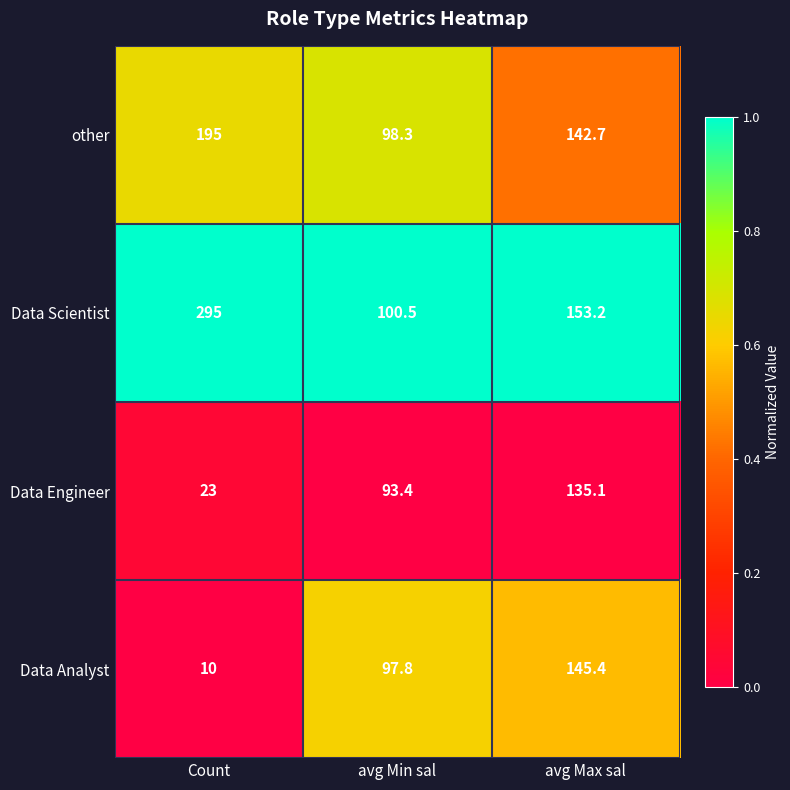

List the series in order of their peak value, lowest first.

Data Engineer, Data Analyst, other, Data Scientist